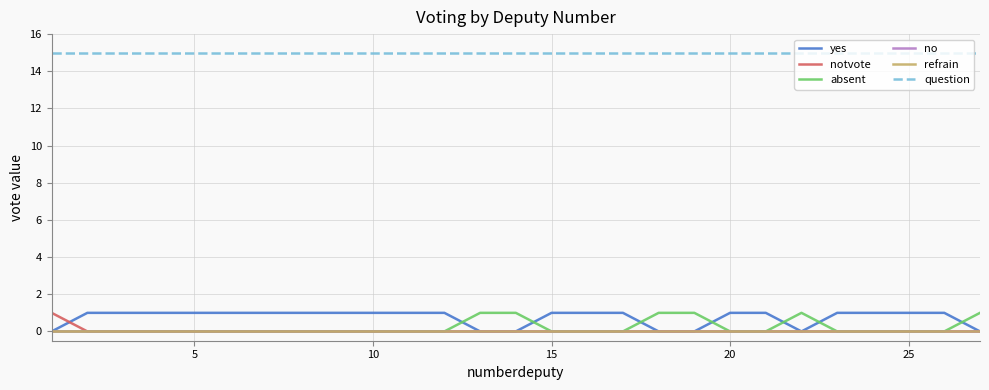

Reading left to right, transcribe all the data shown in this chart.

yes: 0	1	1	1	1	1	1	1	1	1	1	1	0	0	1	1	1	0	0	1	1	0	1	1	1	1	0
notvote: 1	0	0	0	0	0	0	0	0	0	0	0	0	0	0	0	0	0	0	0	0	0	0	0	0	0	0
absent: 0	0	0	0	0	0	0	0	0	0	0	0	1	1	0	0	0	1	1	0	0	1	0	0	0	0	1
no: 0	0	0	0	0	0	0	0	0	0	0	0	0	0	0	0	0	0	0	0	0	0	0	0	0	0	0
refrain: 0	0	0	0	0	0	0	0	0	0	0	0	0	0	0	0	0	0	0	0	0	0	0	0	0	0	0
question: 15	15	15	15	15	15	15	15	15	15	15	15	15	15	15	15	15	15	15	15	15	15	15	15	15	15	15